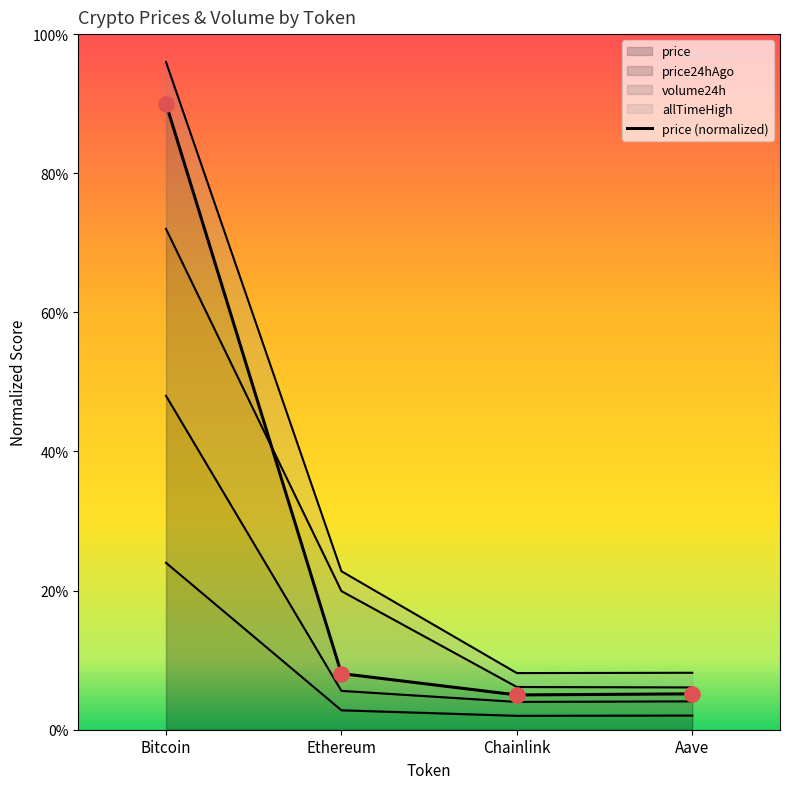

What is the change in value from Bitcoin to Aave?

-0.8